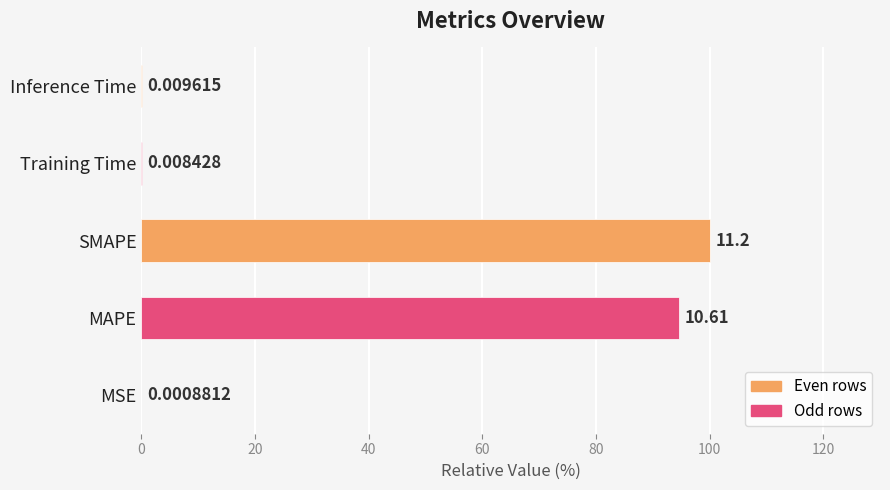

What is the sum of all values?

194.9